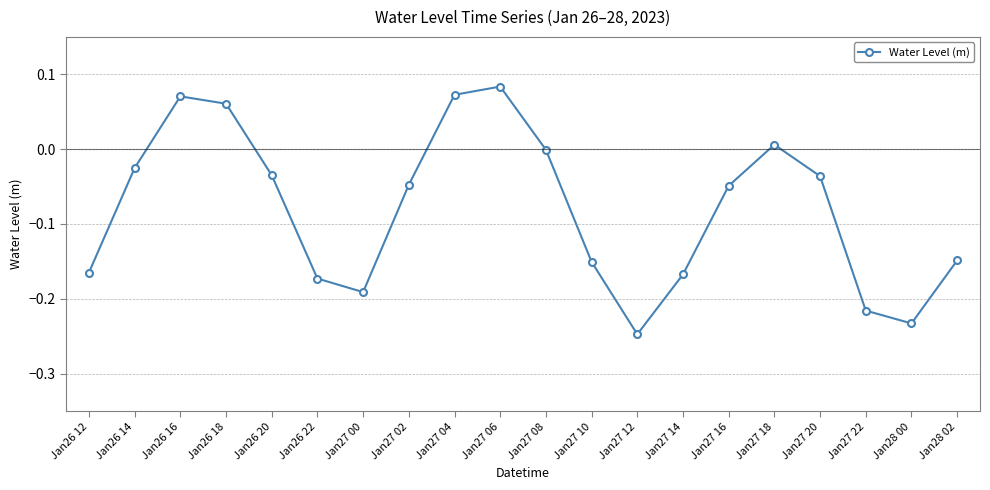

What is the difference between the maximum and minimum values?

0.3